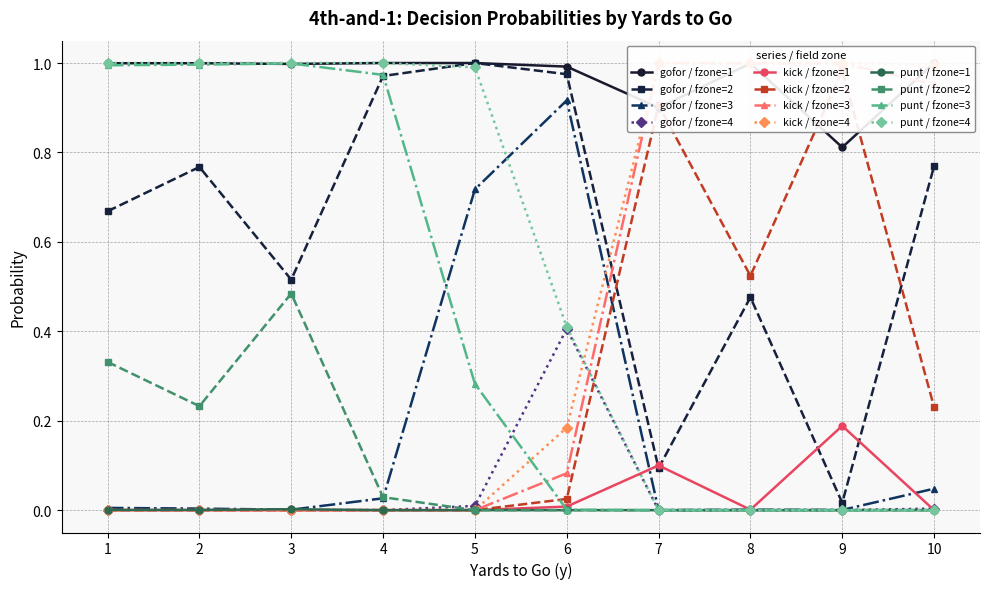

Reading left to right, list all the values displayed in this chart.

gofor: 0=1.0	1=0.7	2=0.0	3=0.0	4=1.0	5=0.8	6=0.0	7=0.0	8=1.0	9=0.5	10=0.0	11=0.0	12=1.0	13=1.0	14=0.0	15=0.0	16=1.0	17=1.0	18=0.7	19=0.0	20=1.0	21=1.0	22=0.9	23=0.4	24=0.9	25=0.1	26=0.0	27=0.0	28=1.0	29=0.5	30=0.0	31=0.0	32=0.8	33=0.0	34=0.0	35=0.0	36=1.0	37=0.8	38=0.0	39=0.0
kick: 0=0.0	1=0.0	2=0.0	3=0.0	4=0.0	5=0.0	6=0.0	7=0.0	8=0.0	9=0.0	10=0.0	11=0.0	12=0.0	13=0.0	14=0.0	15=0.0	16=0.0	17=0.0	18=0.0	19=0.0	20=0.0	21=0.0	22=0.1	23=0.2	24=0.1	25=0.9	26=1.0	27=1.0	28=0.0	29=0.5	30=1.0	31=1.0	32=0.2	33=1.0	34=1.0	35=1.0	36=0.0	37=0.2	38=1.0	39=1.0
punt: 0=0.0	1=0.3	2=1.0	3=1.0	4=0.0	5=0.2	6=1.0	7=1.0	8=0.0	9=0.5	10=1.0	11=1.0	12=0.0	13=0.0	14=1.0	15=1.0	16=0.0	17=0.0	18=0.3	19=1.0	20=0.0	21=0.0	22=0.0	23=0.4	24=0.0	25=0.0	26=0.0	27=0.0	28=0.0	29=0.0	30=0.0	31=0.0	32=0.0	33=0.0	34=0.0	35=0.0	36=0.0	37=0.0	38=0.0	39=0.0